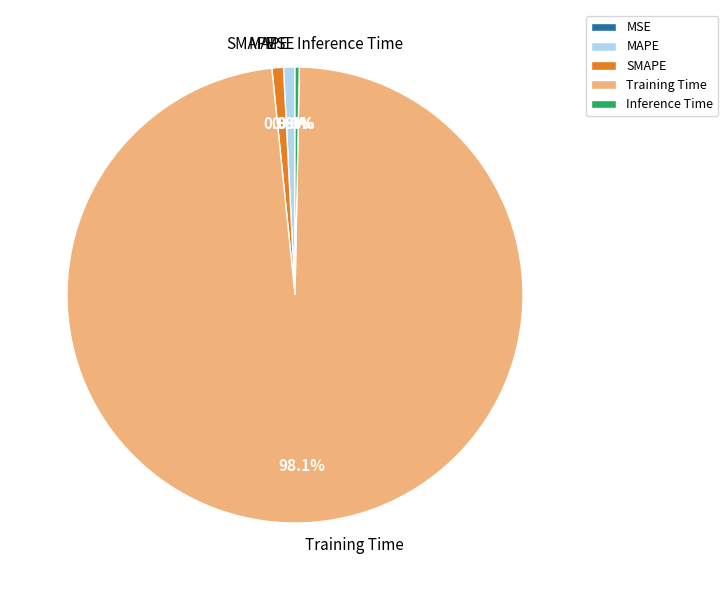

Which slice is the largest?

Training Time